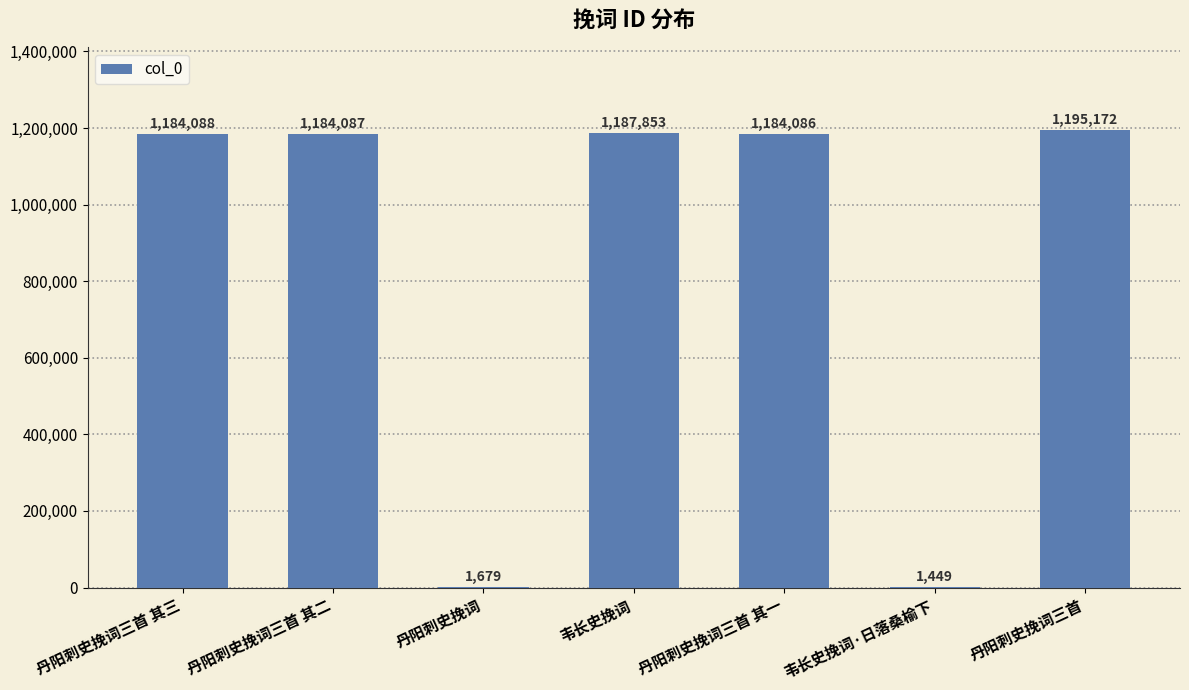

What is the maximum value shown in the chart?

1195172